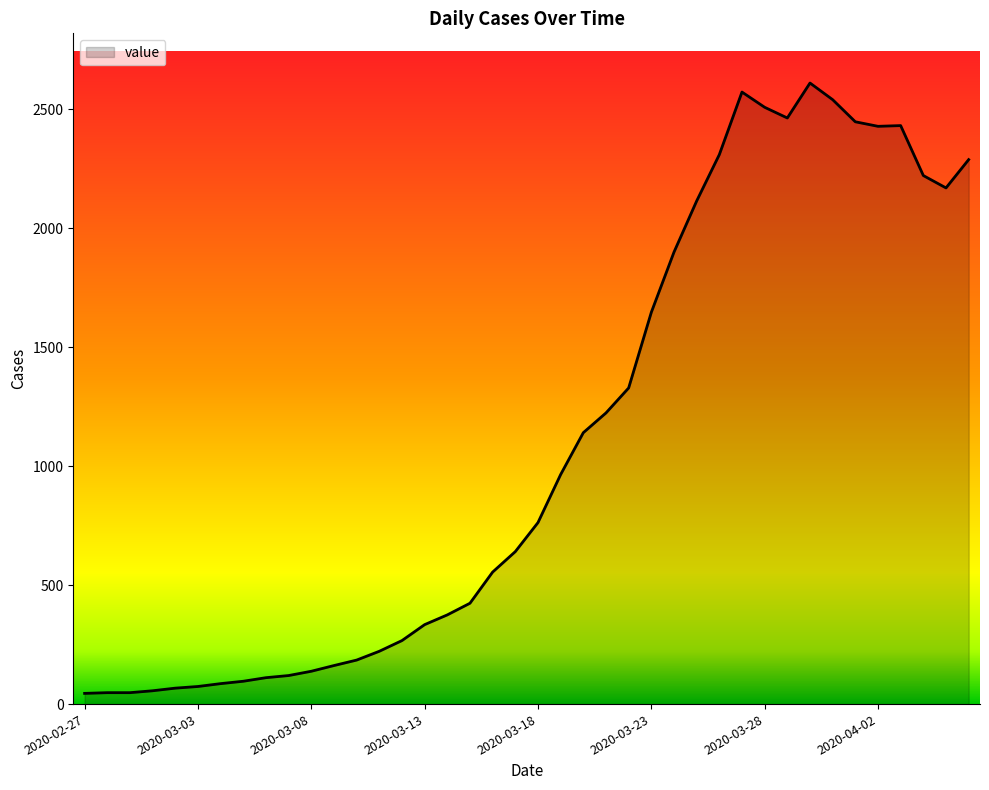

What is the difference between the maximum and minimum values?

2566